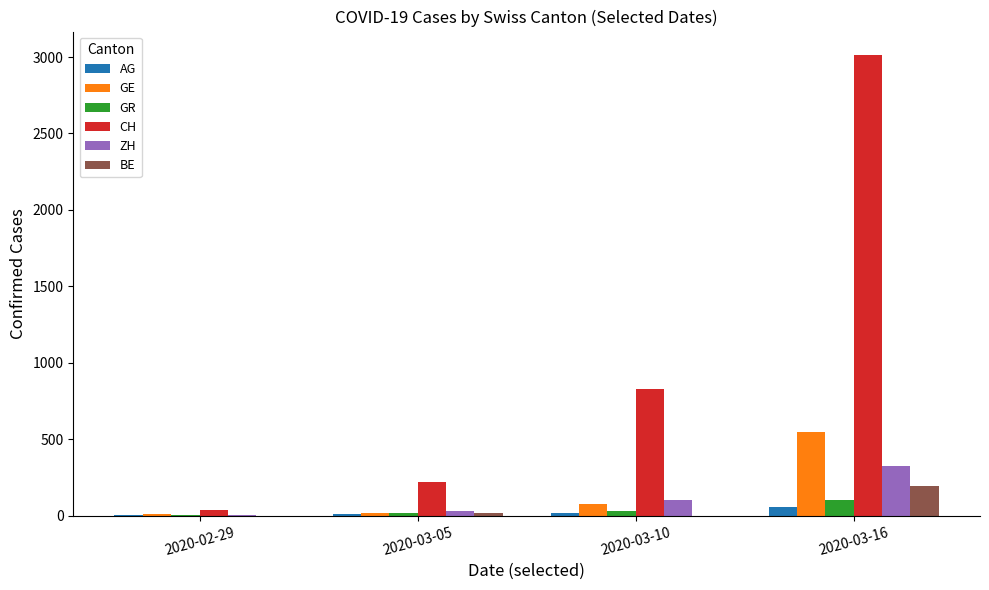

At which label does BE reach its peak?

2020-03-16